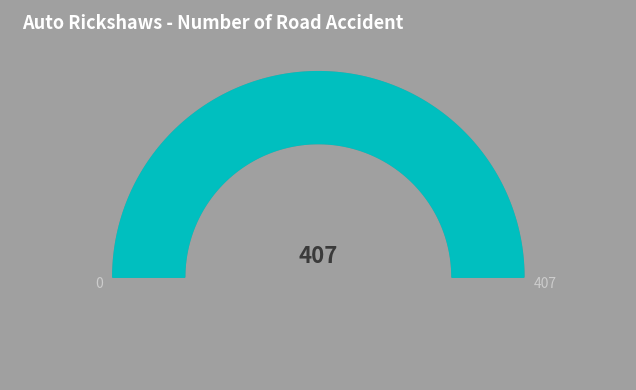

Combined, do 75 and 60 account for over 50%?

No